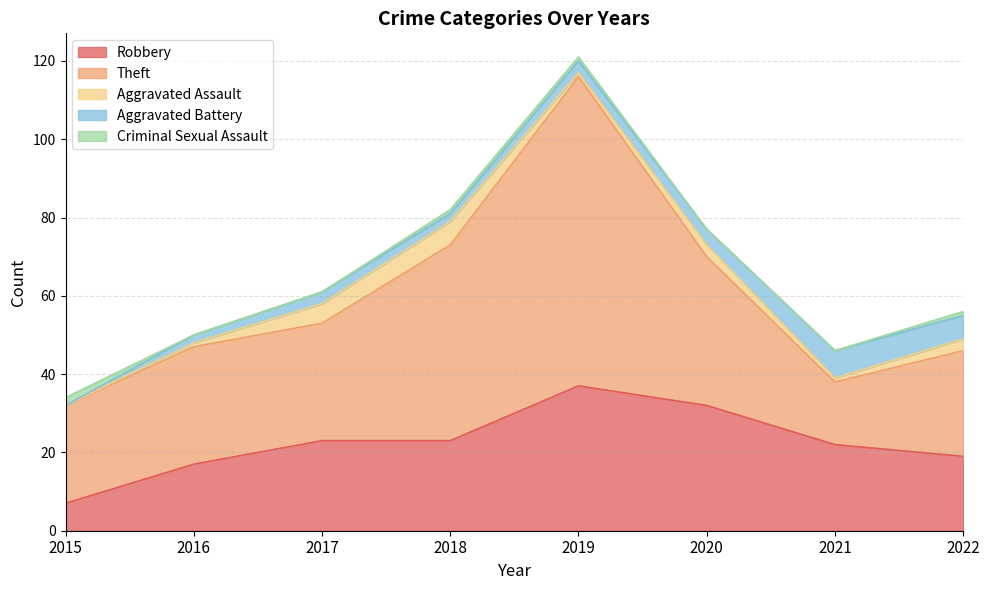

How many times do Theft and Robbery cross each other?

2